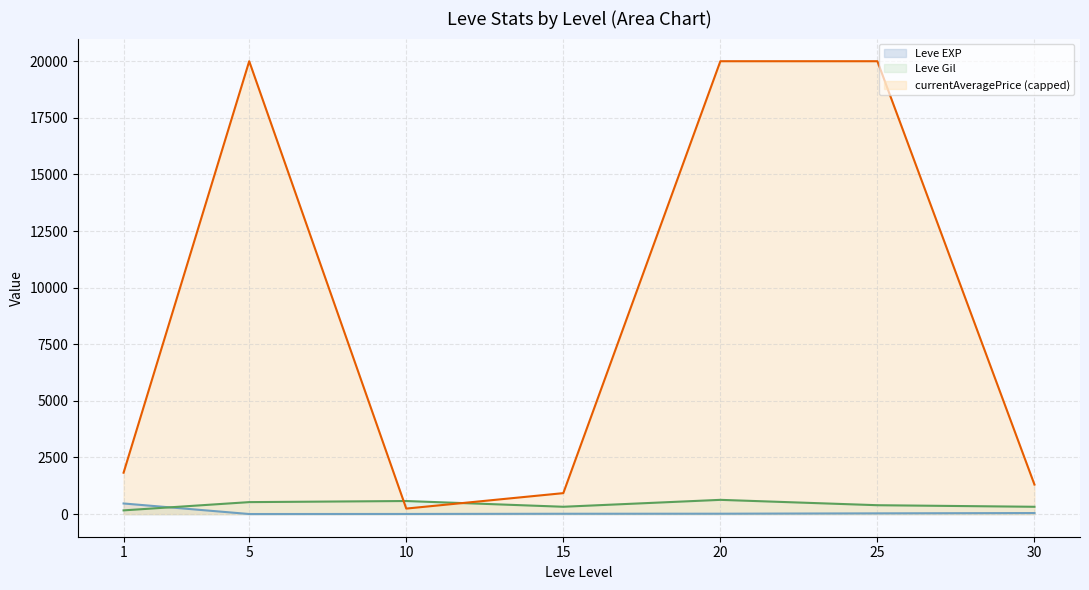

At 30, list the series in order from smallest to largest.

Leve EXP (line), Leve Gil (line), currentAveragePrice (capped) (line)